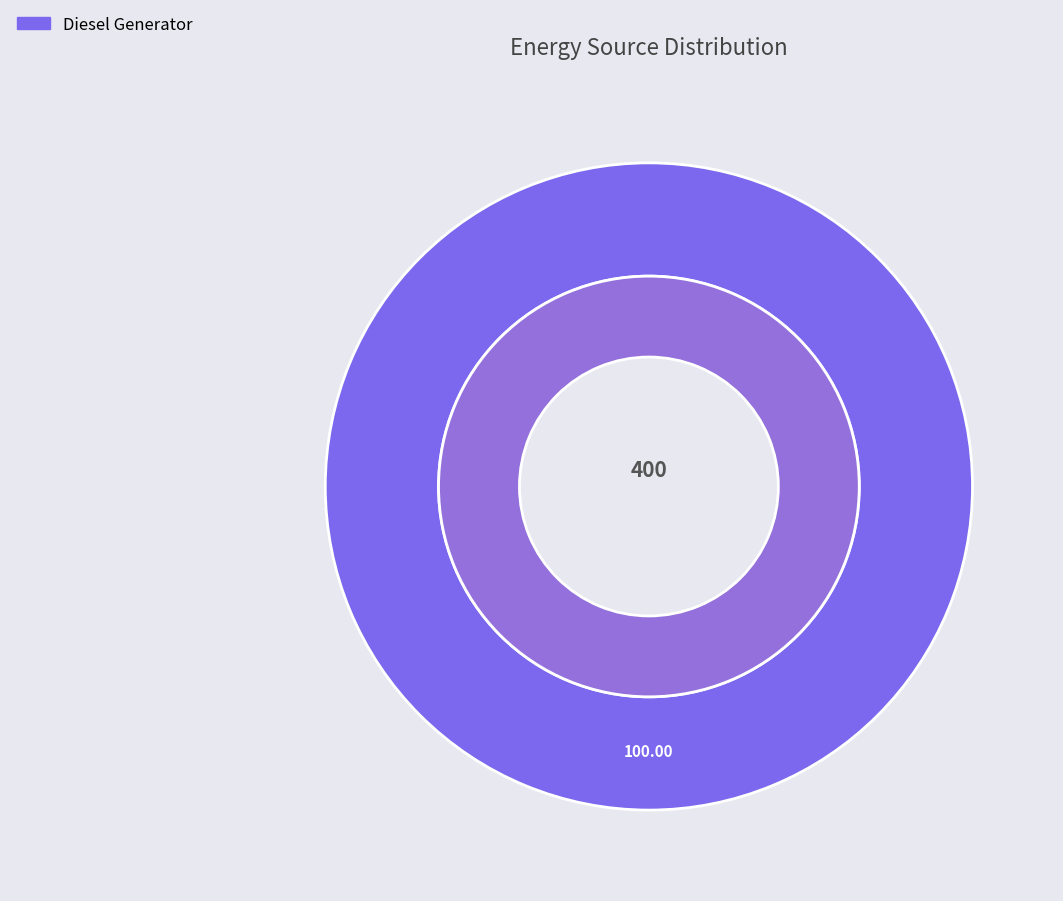

To the nearest percent, what portion does Diesel Generator represent?

100%